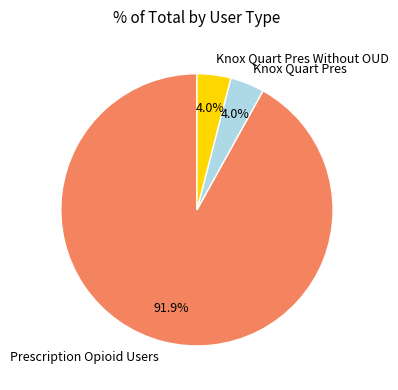

What is the largest slice in the pie chart?

Prescription Opioid Users